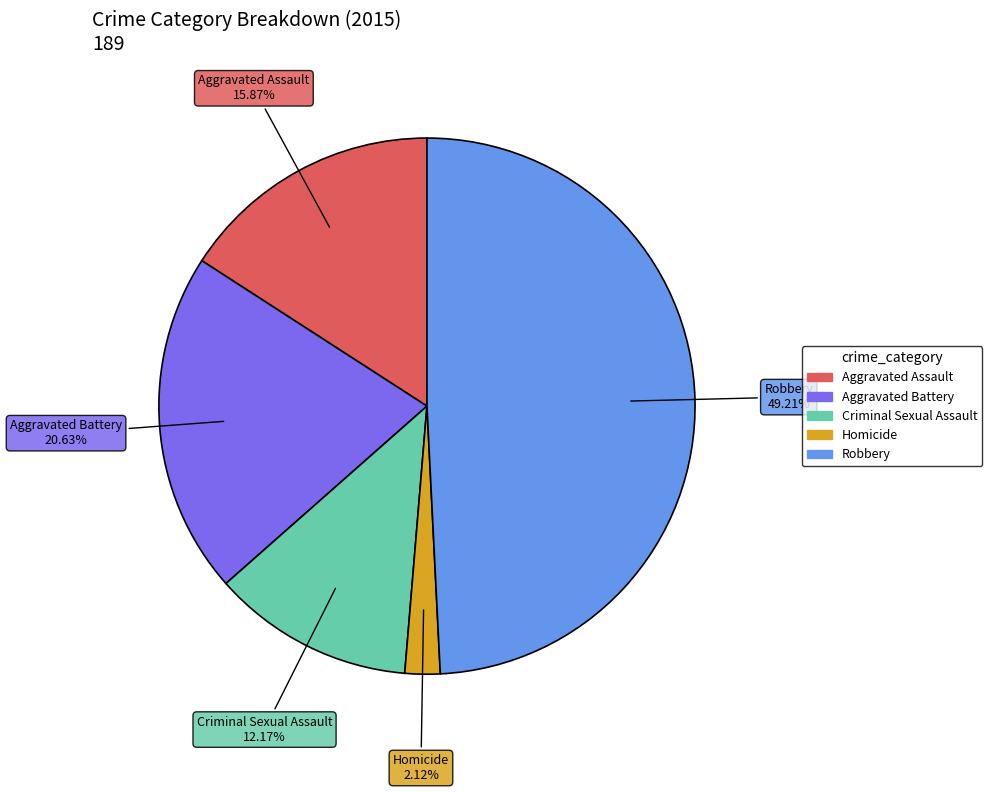

What percentage is the Criminal Sexual Assault slice, to the nearest percent?

12%